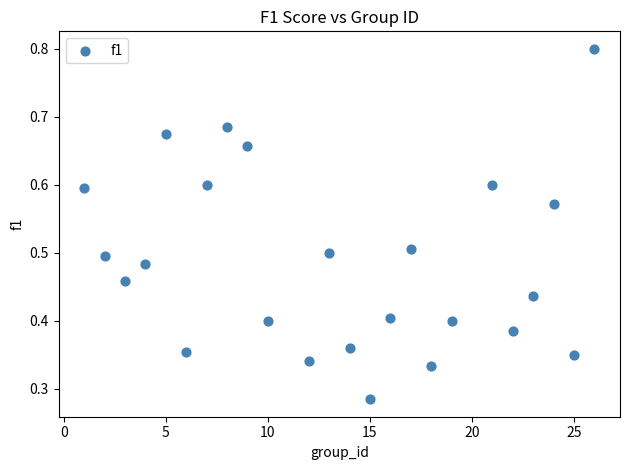

What is the range of X values (max minus min)?

25.0